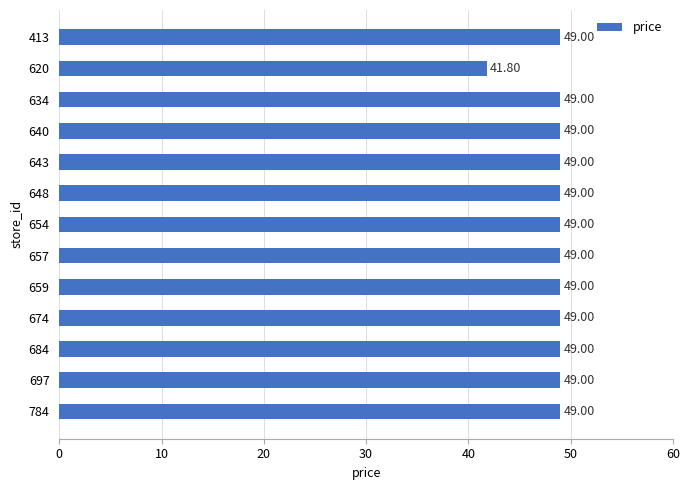

What is the average value?

48.4